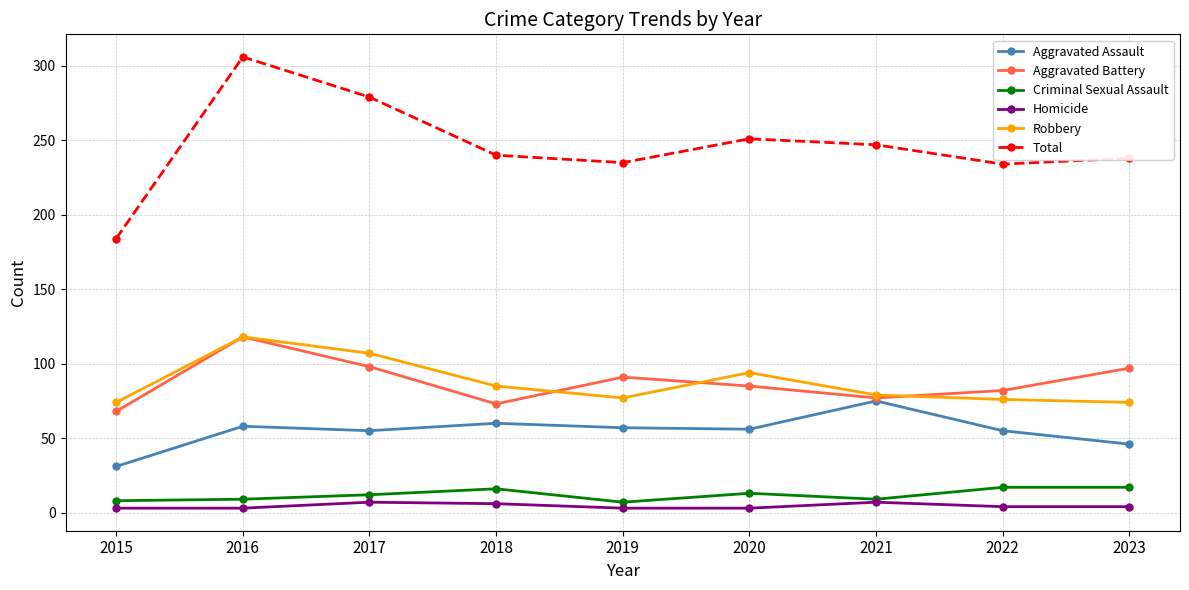

What is the value of the Total point at the 7th from the left?

247